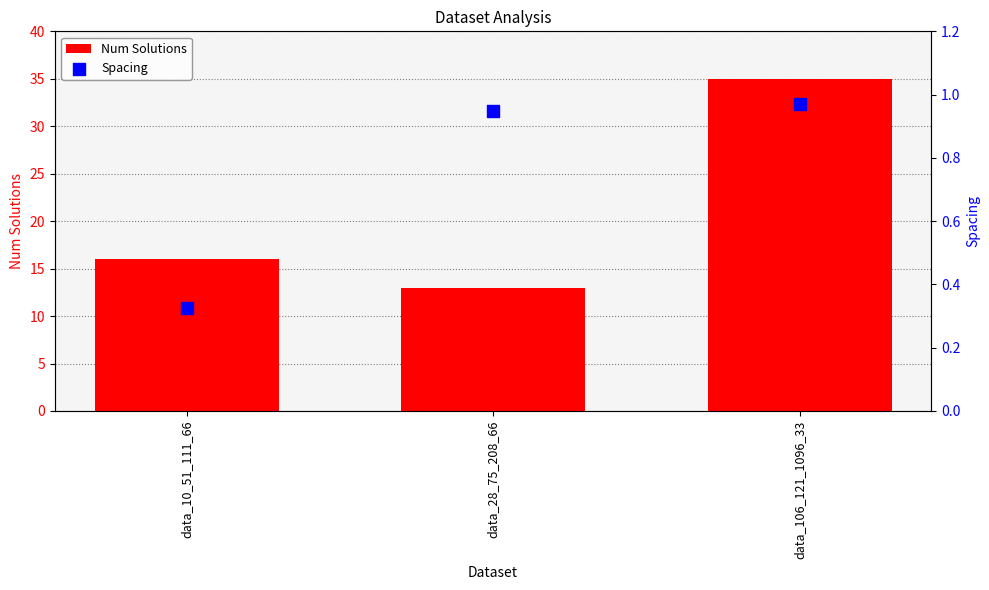

Which series contains the highest Y value?

Num Solutions